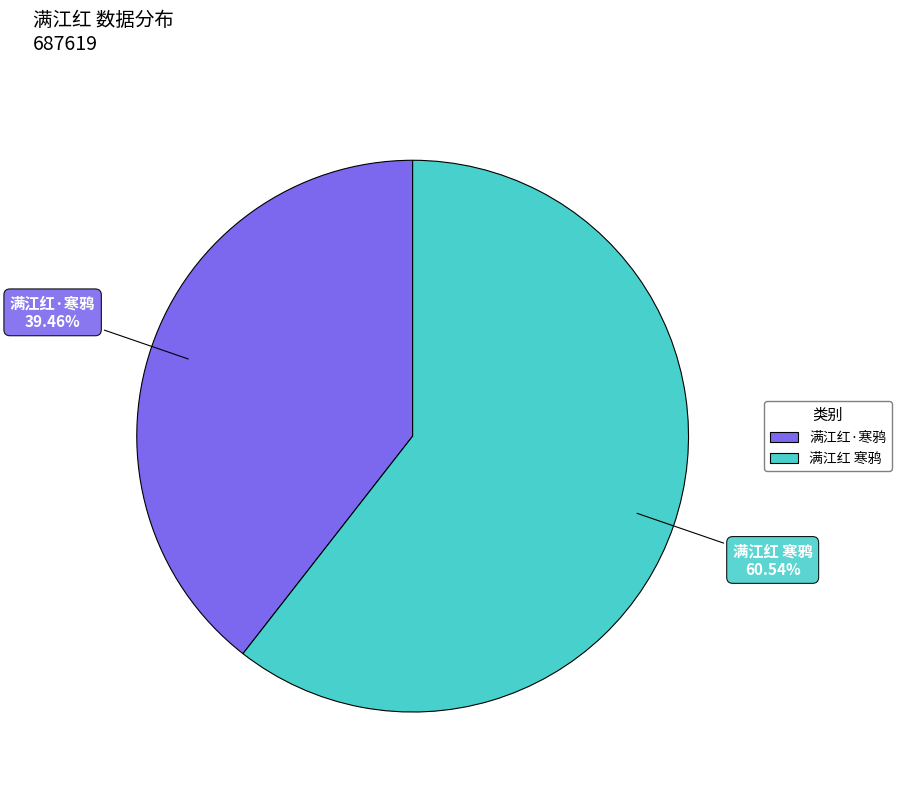

The 满江红 寒鸦 slice represents 61% of the pie. True or false?

True